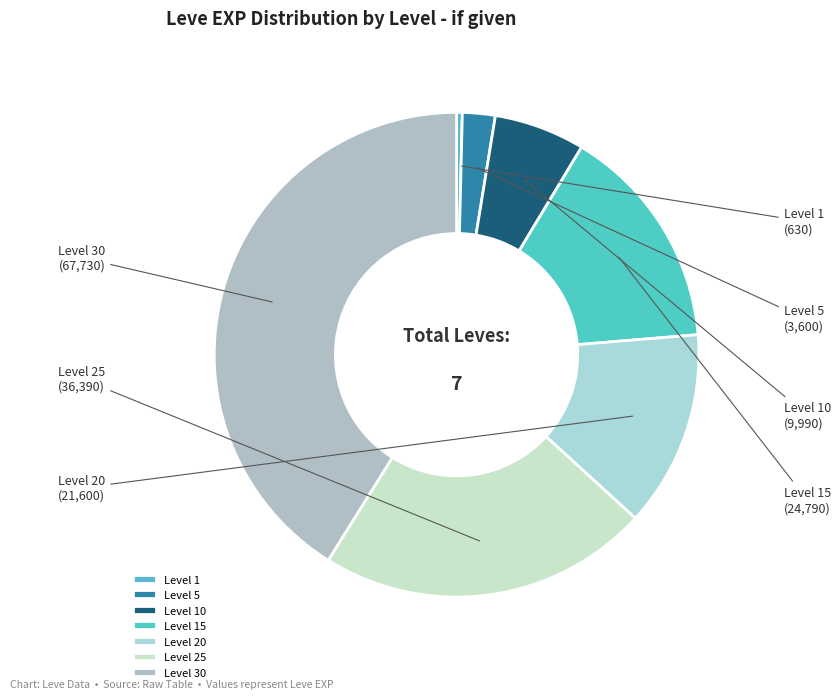

Count the number of slices in the pie.

7